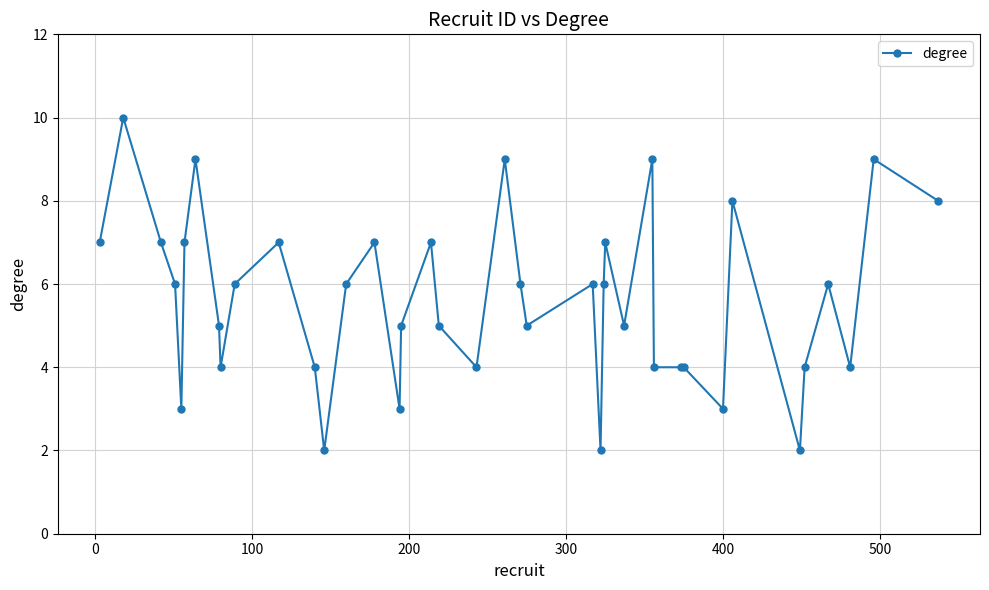

True or false: the data has more than 0 interior local peaks.

True